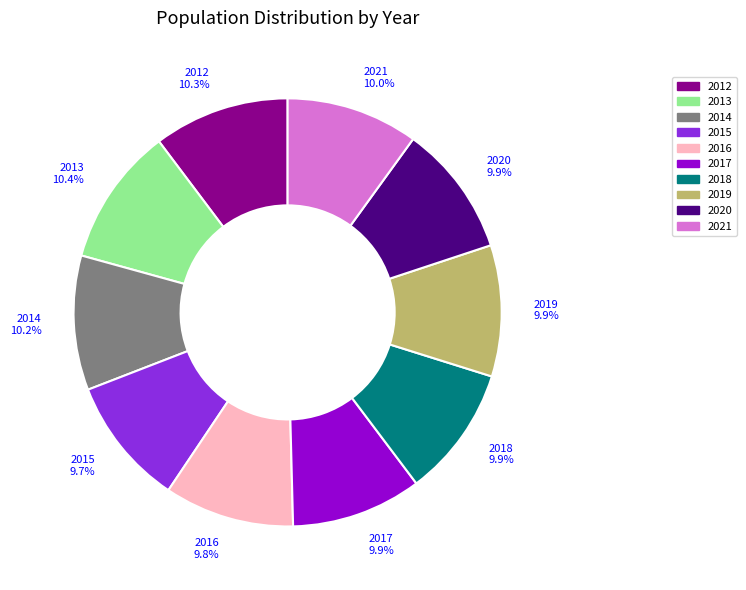

The 2015 slice represents 17% of the pie. True or false?

False